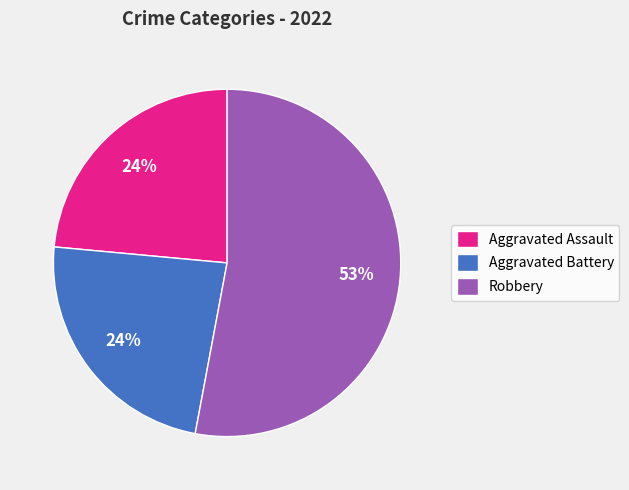

Is there a majority slice in this chart?

Yes